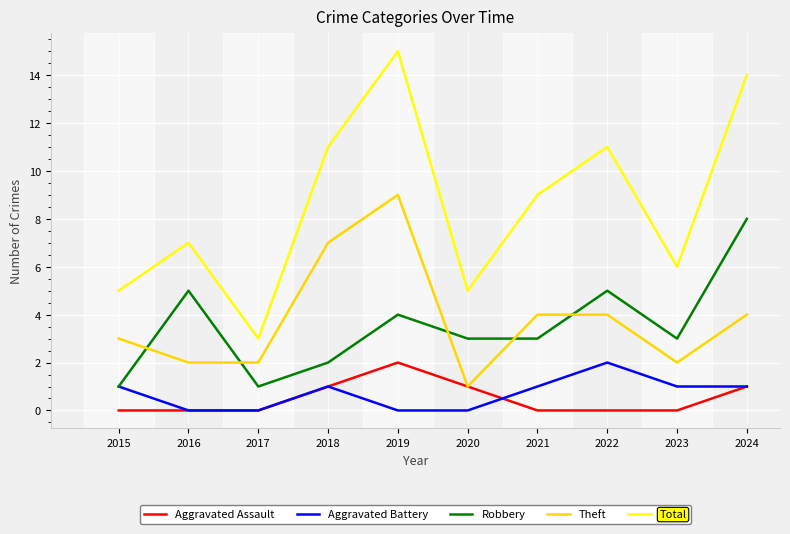

Reading right to left, extract all data points from this chart.

Aggravated Assault: 1	0	0	0	1	2	1	0	0	0
Aggravated Battery: 1	1	2	1	0	0	1	0	0	1
Robbery: 8	3	5	3	3	4	2	1	5	1
Theft: 4	2	4	4	1	9	7	2	2	3
Total: 14	6	11	9	5	15	11	3	7	5